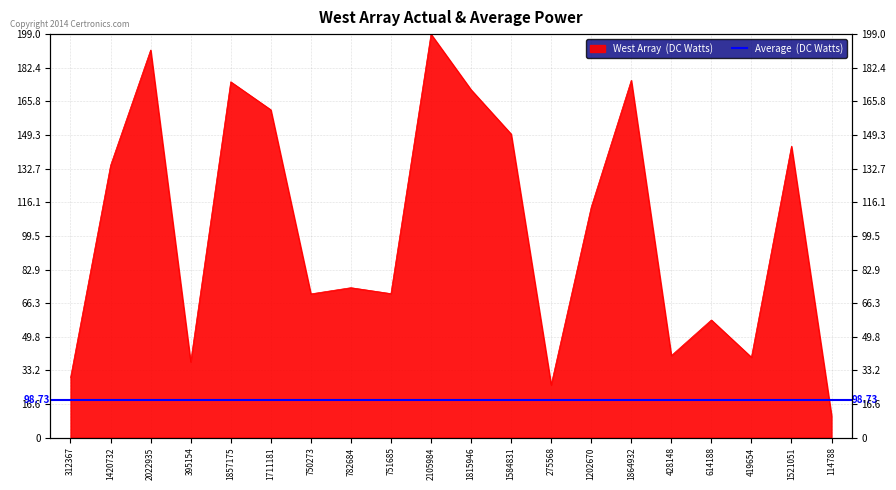

Which label corresponds to the smallest value in the chart?

114788